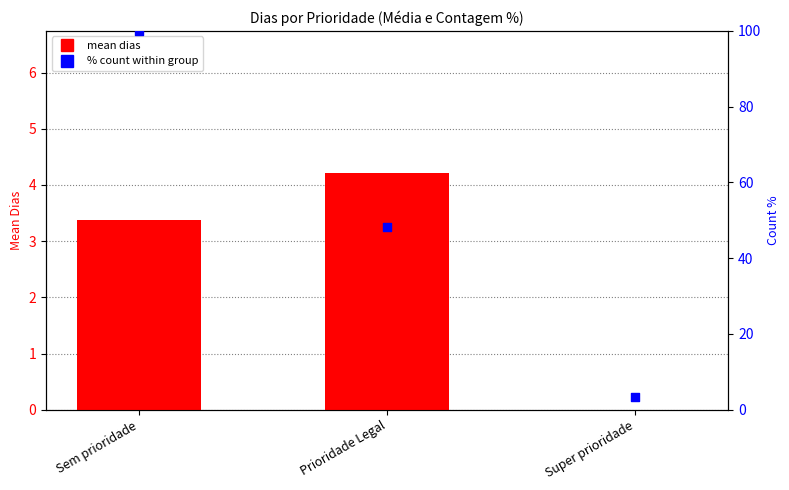

Which series contains the highest Y value?

% count